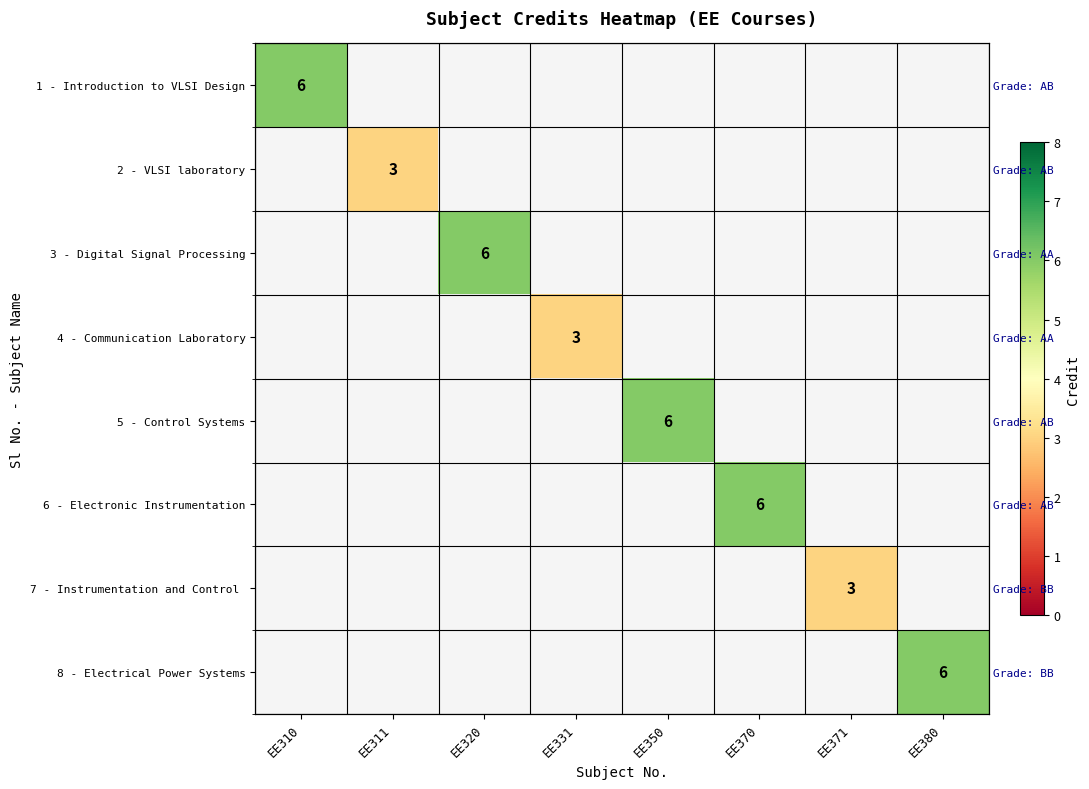

Rank the series at EE380 from lowest to highest value.

1 - Introduction to VLSI Design, 2 - VLSI laboratory, 3 - Digital Signal Processing, 4 - Communication Laboratory, 5 - Control Systems, 6 - Electronic Instrumentation, 7 - Instrumentation and Control, 8 - Electrical Power Systems